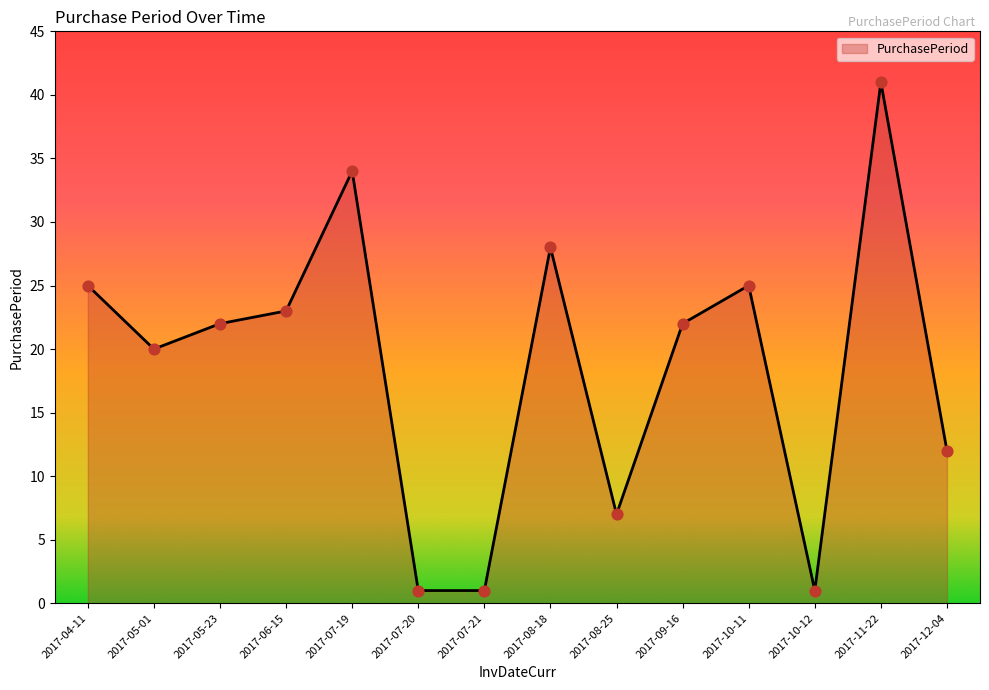

Which has a higher value, 2017-07-20 or 2017-10-11?

2017-10-11